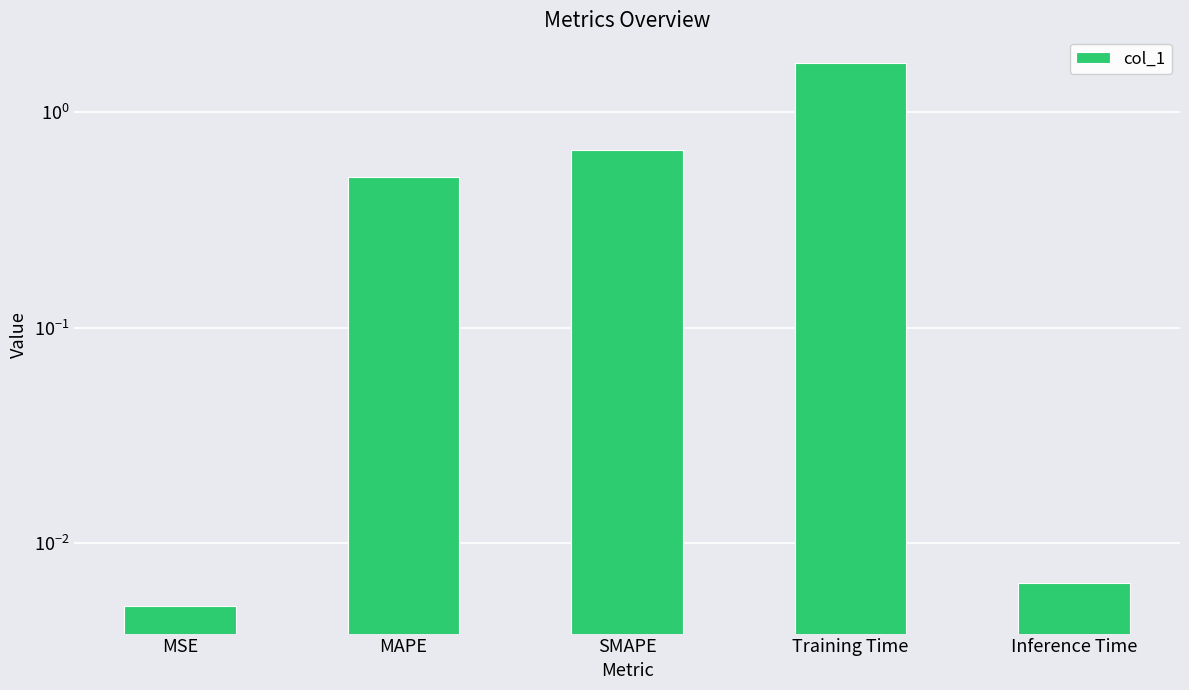

At which category does the chart reach its minimum across all series?

MSE